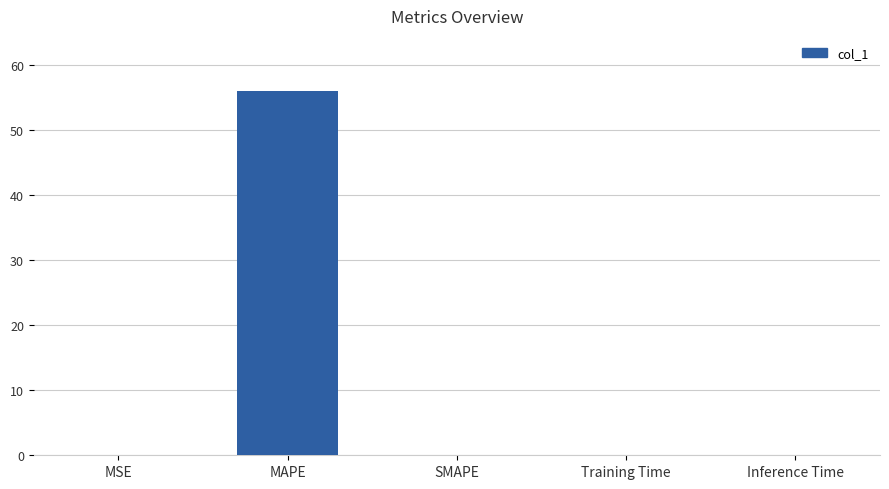

Which label corresponds to the largest value in the chart?

MAPE